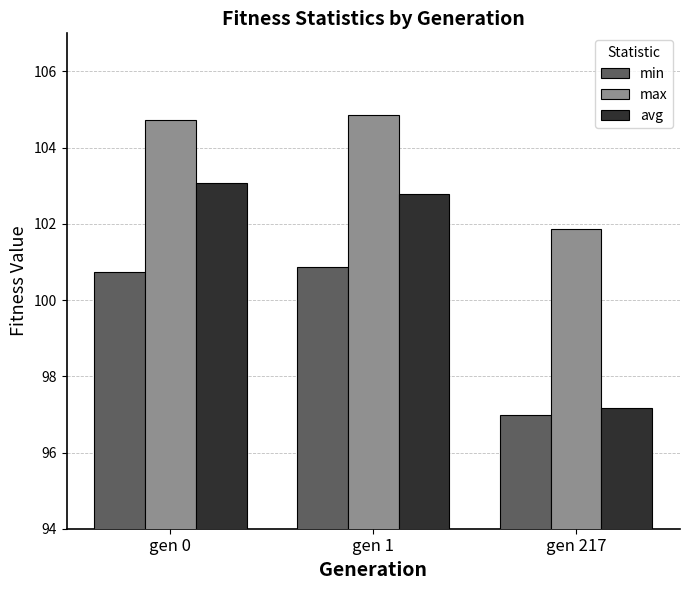

What is the total value across all series at gen 1?

308.5